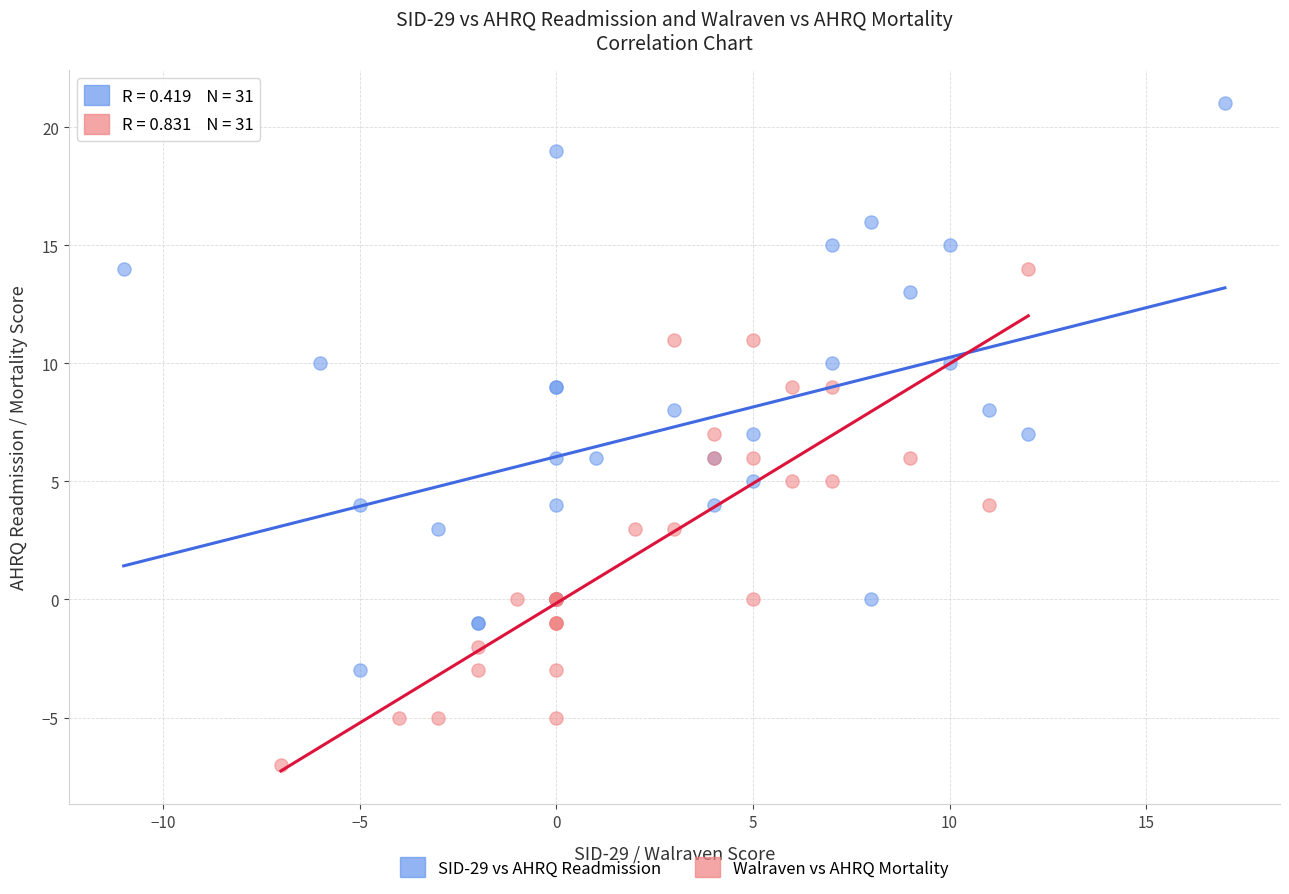

Which series contains the highest Y value?

SID-29 vs AHRQ Readmission